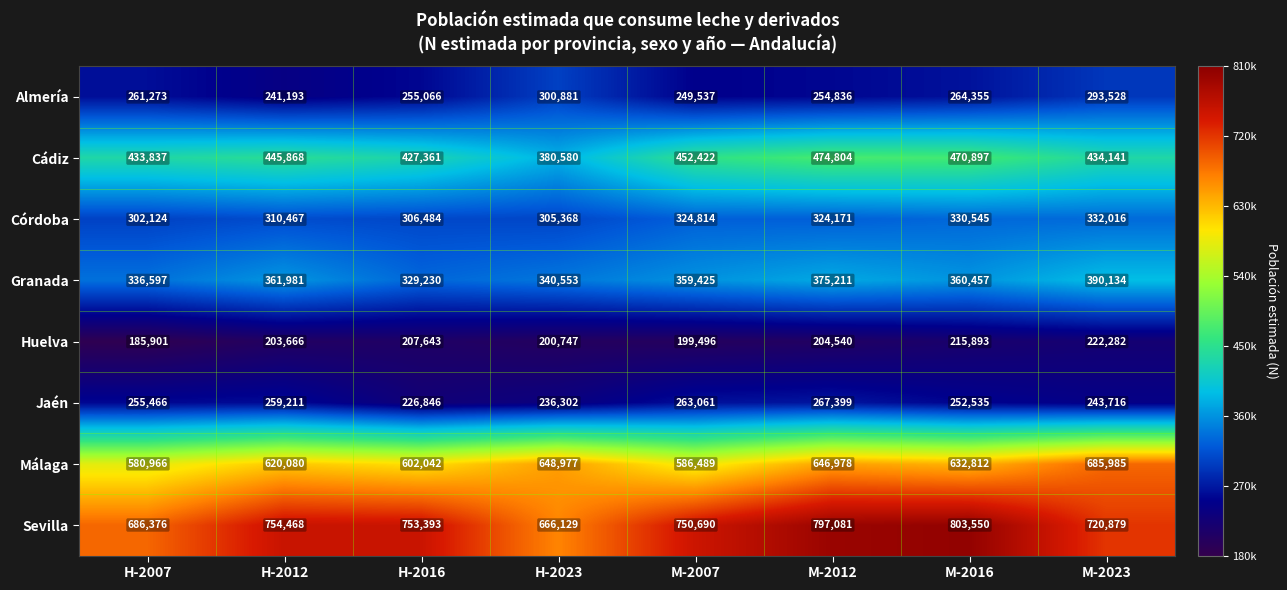

The value of Jaén at H-2007 is 255466. True or false?

True